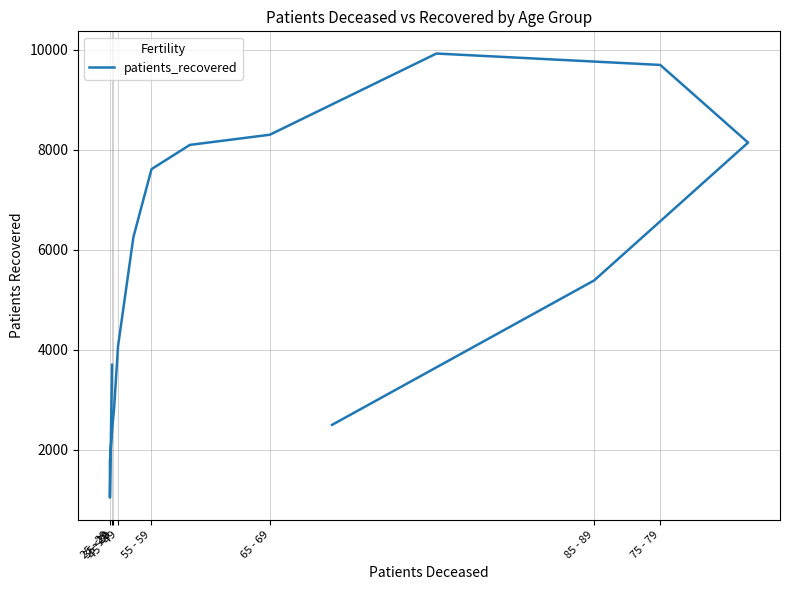

How many lines are shown in the chart?

1